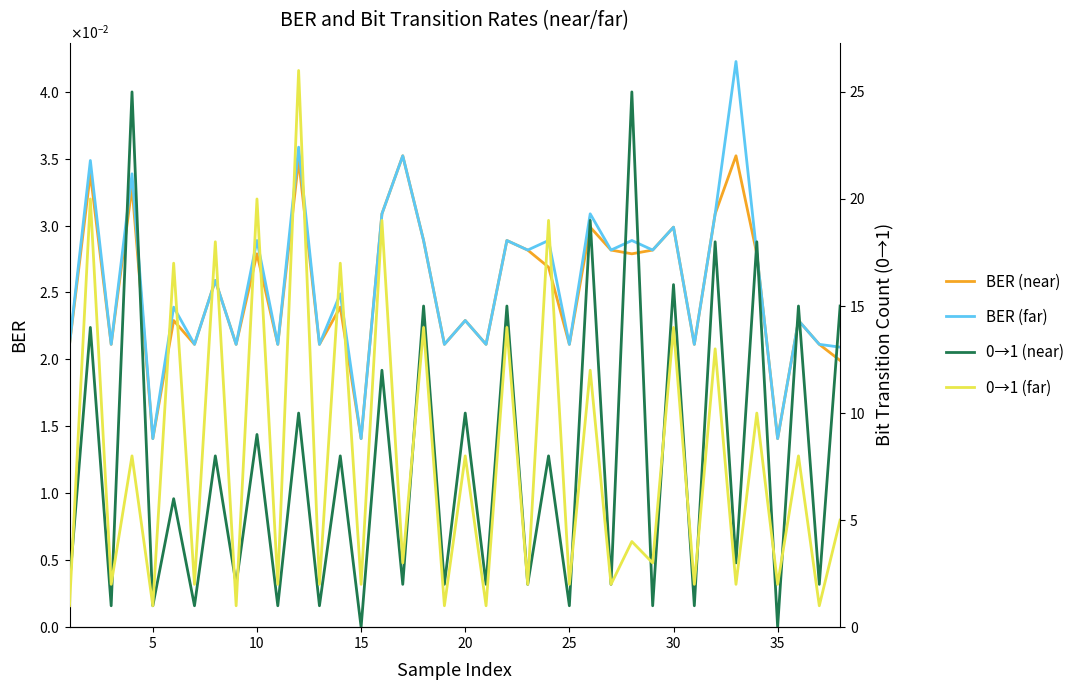

What are all the series names shown in the legend?

BER (near), BER (far), 0→1 (near), 0→1 (far)